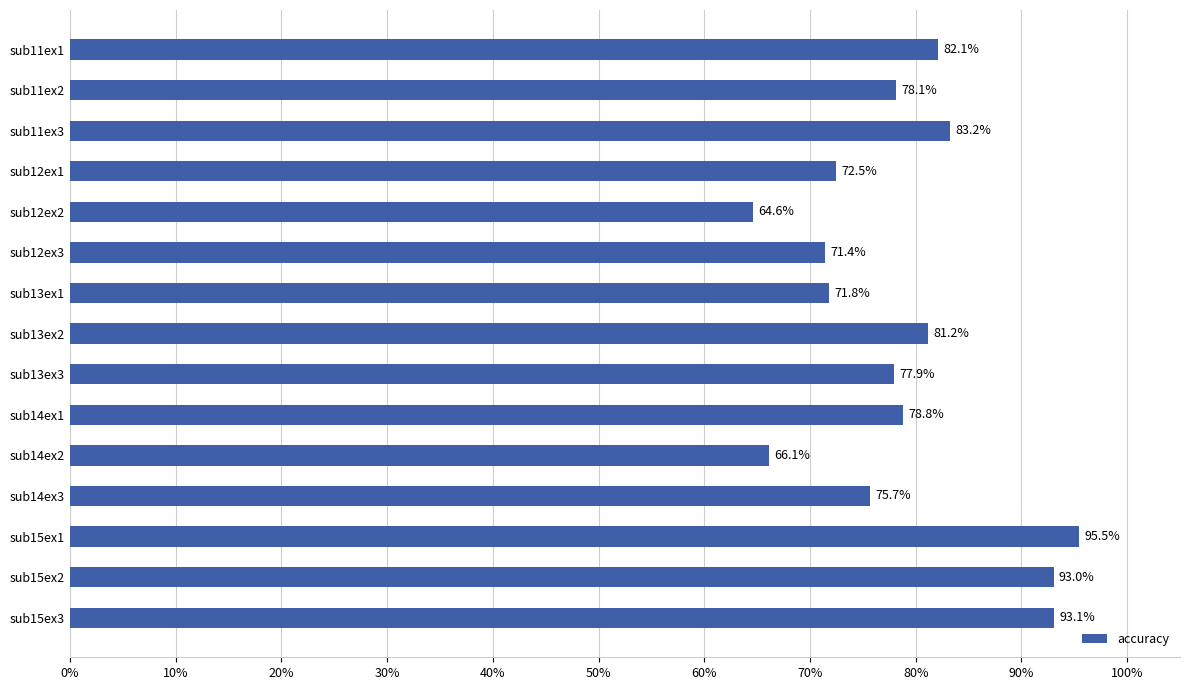

Reading top to bottom, extract all data points from this chart.

82.1	78.1	83.2	72.5	64.6	71.4	71.8	81.2	77.9	78.8	66.1	75.7	95.5	93.0	93.1